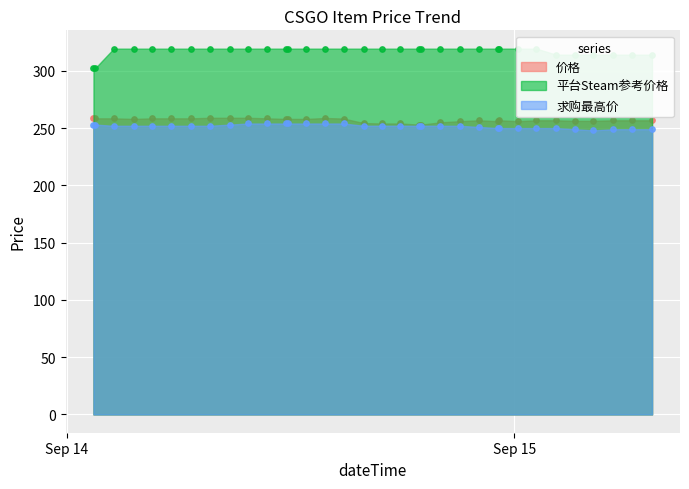

Which series has the widest spread of Y values?

平台Steam参考价格